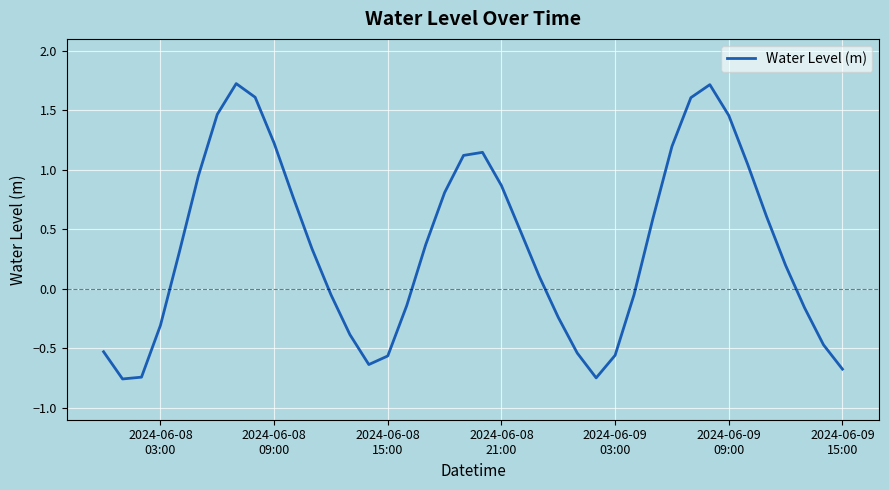

What is the greatest value displayed?

1.7